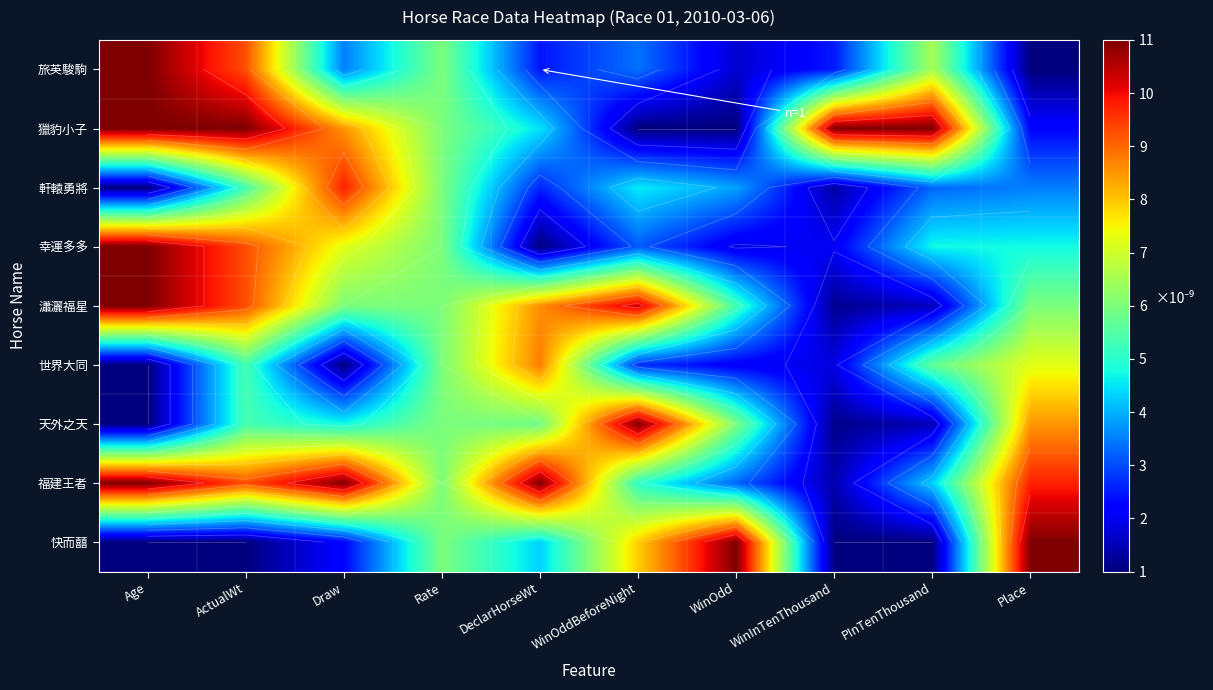

Which has a higher value, WinOddBeforeNight or Place?

WinOddBeforeNight